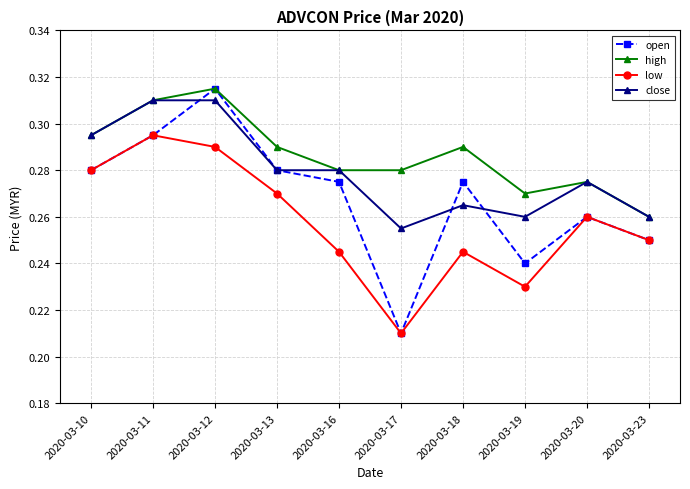

Rank the series at 2020-03-19 from lowest to highest value.

low, open, close, high